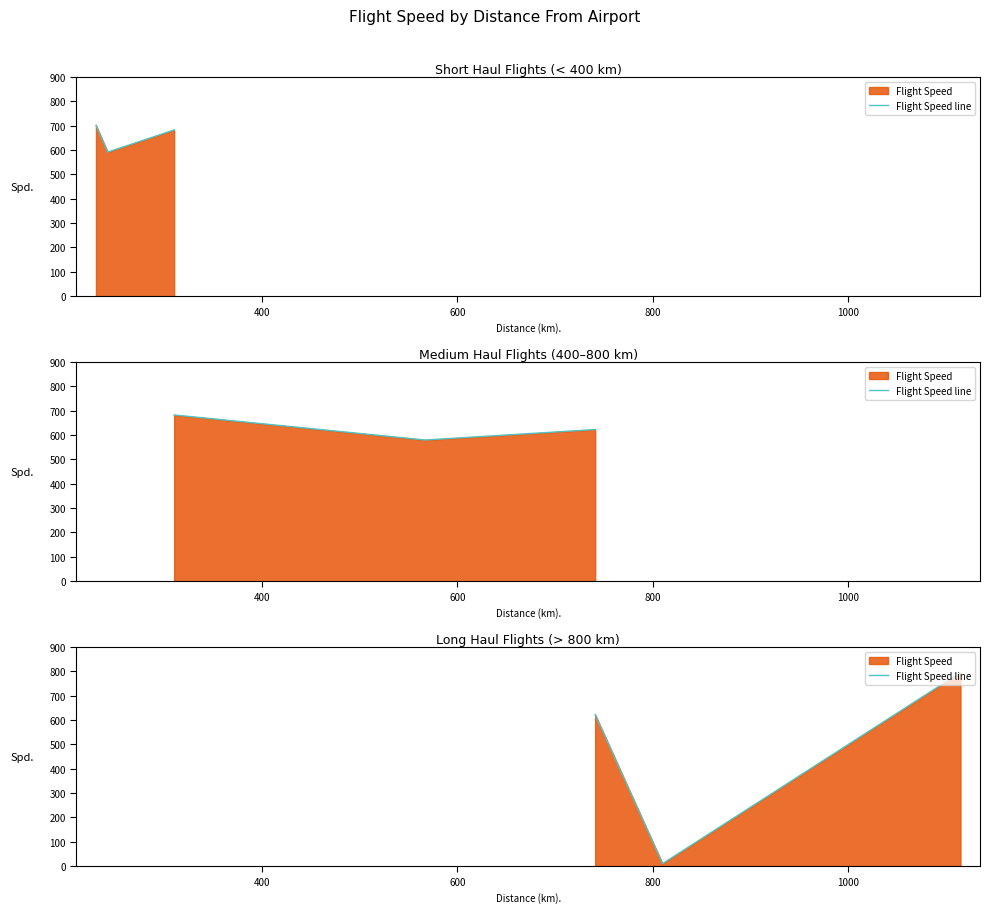

How many lines are shown in the chart?

1